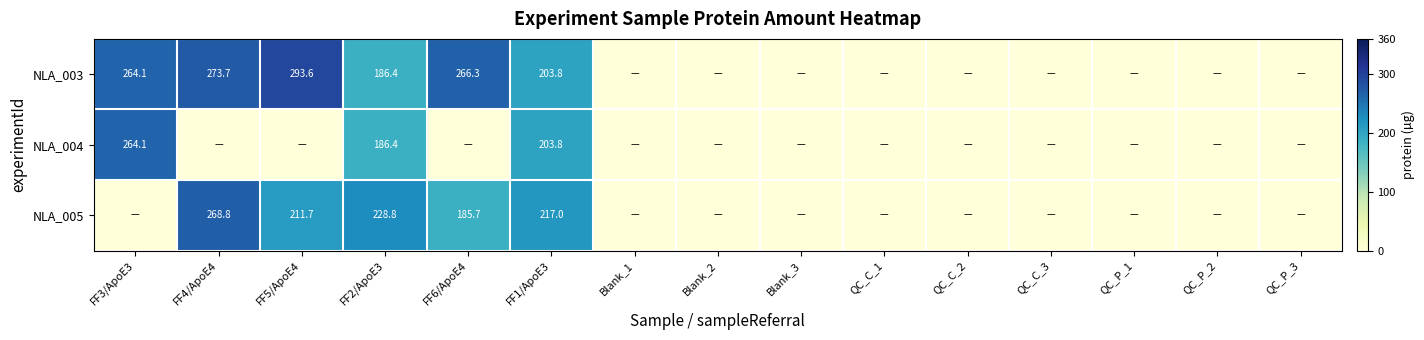

Is it true that NLA_005 equals 185.7 at FF6/ApoE4?

True